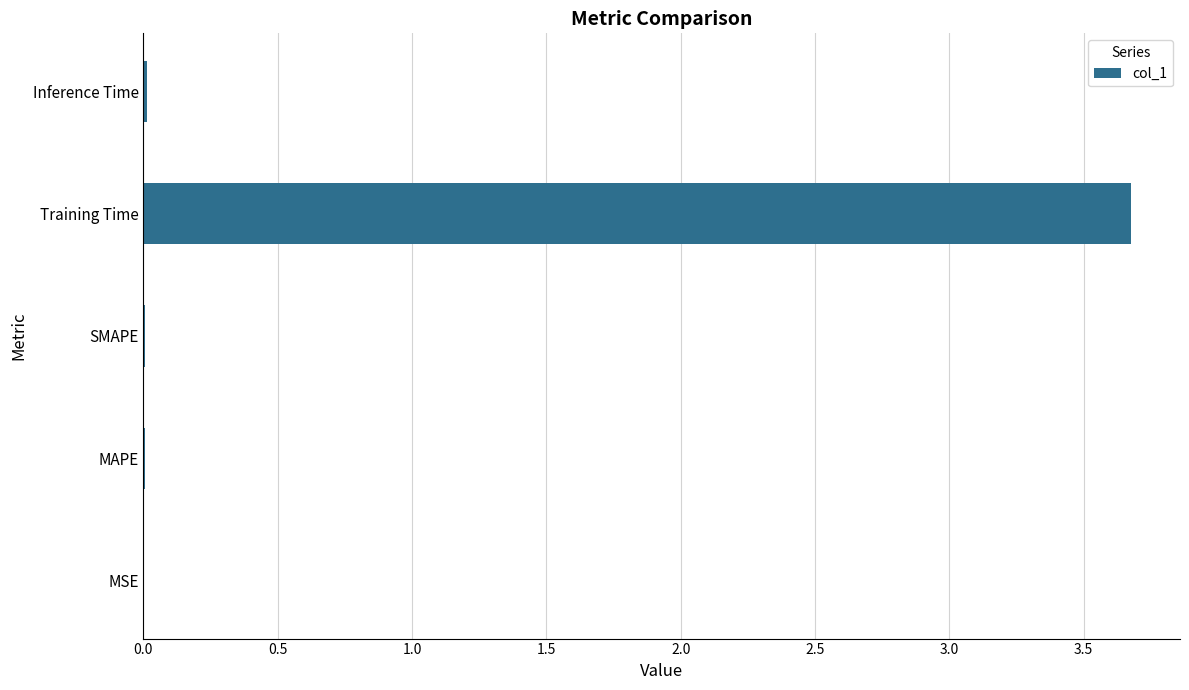

What is the greatest value displayed?

3.7